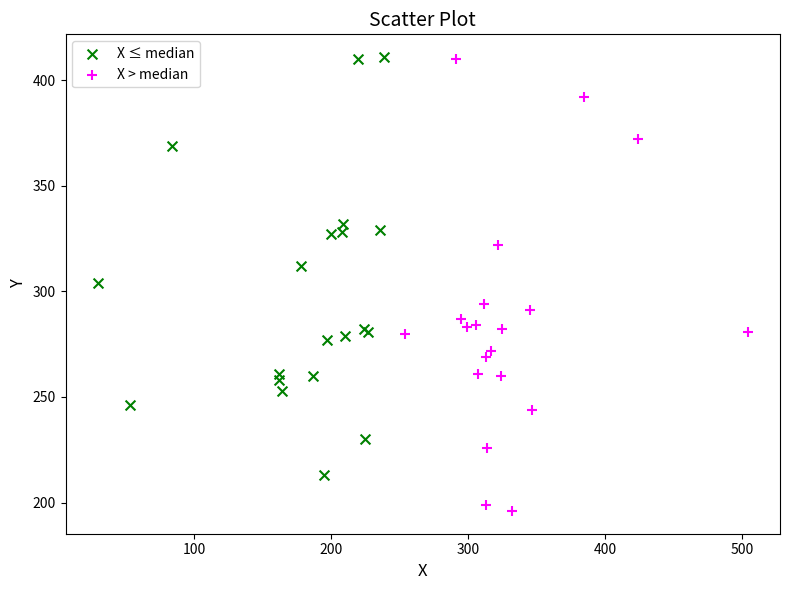

What are all the series names shown in the legend?

X ≤ median, X > median